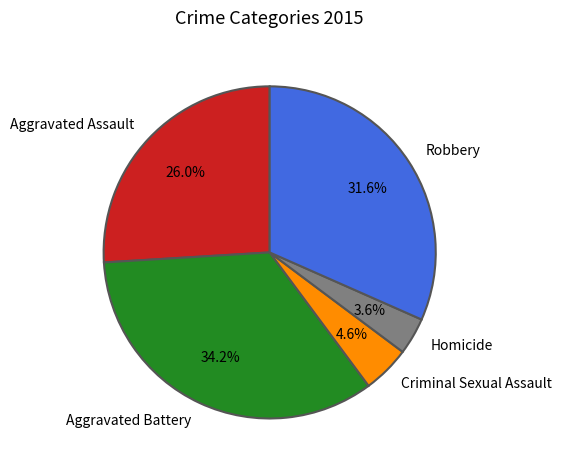

Is it true that Criminal Sexual Assault is 5% of the pie?

True